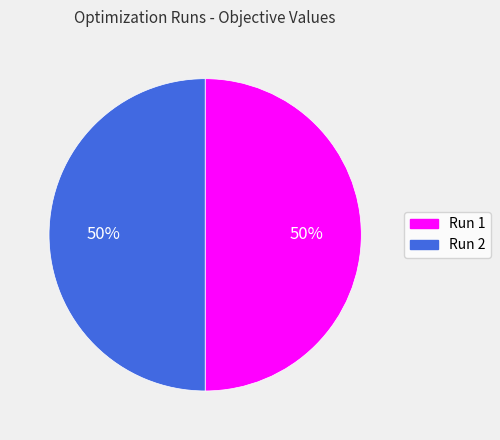

To the nearest percent, what is the combined percentage of Run 2 and Run 1?

100%